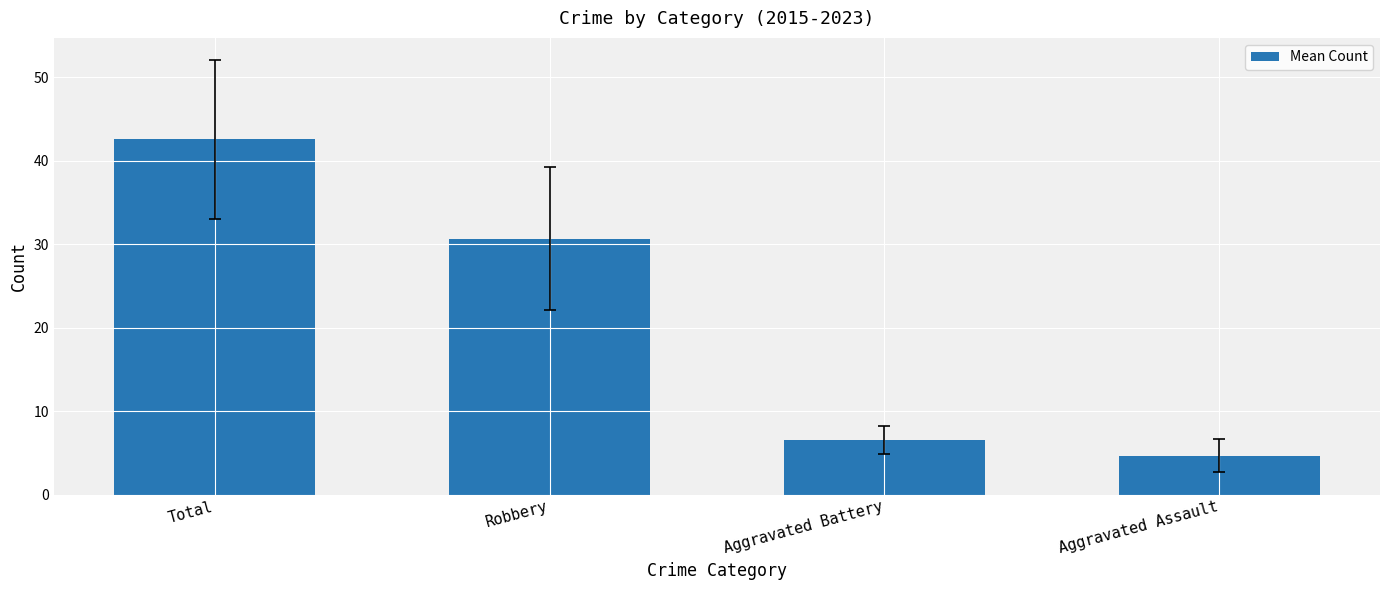

Reading left to right, list all the values displayed in this chart.

Total=42.6	Robbery=30.7	Aggravated Battery=6.6	Aggravated Assault=4.7